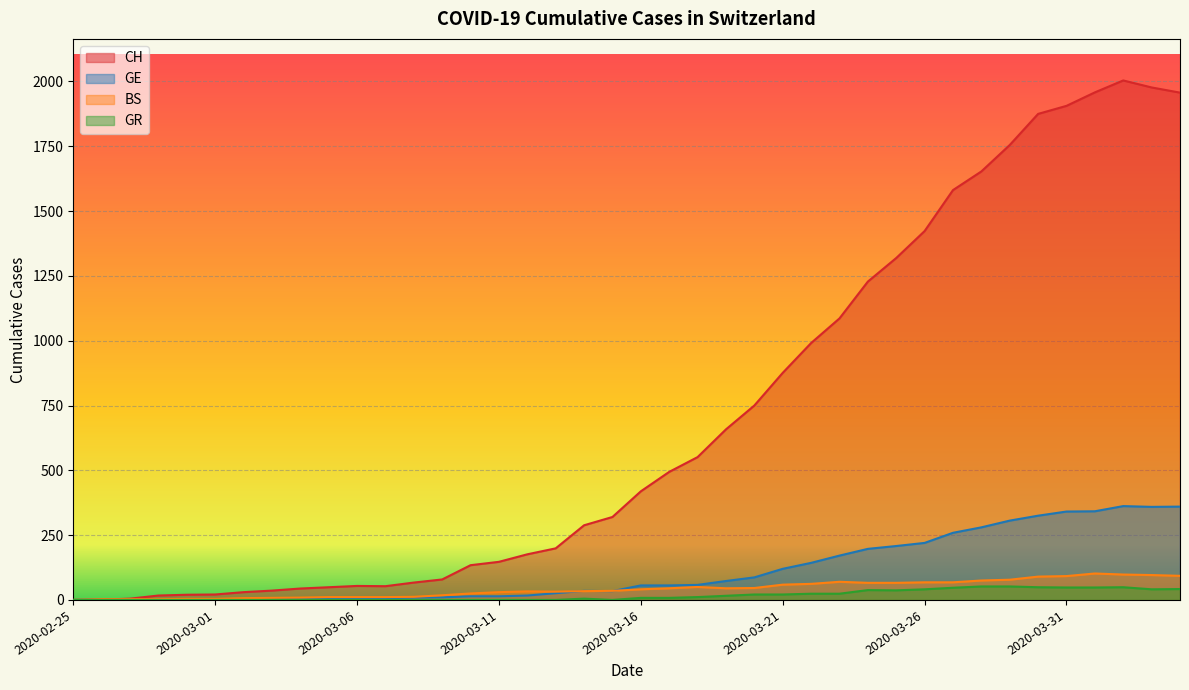

What is the difference between the highest and lowest values at 2020-02-29?

20